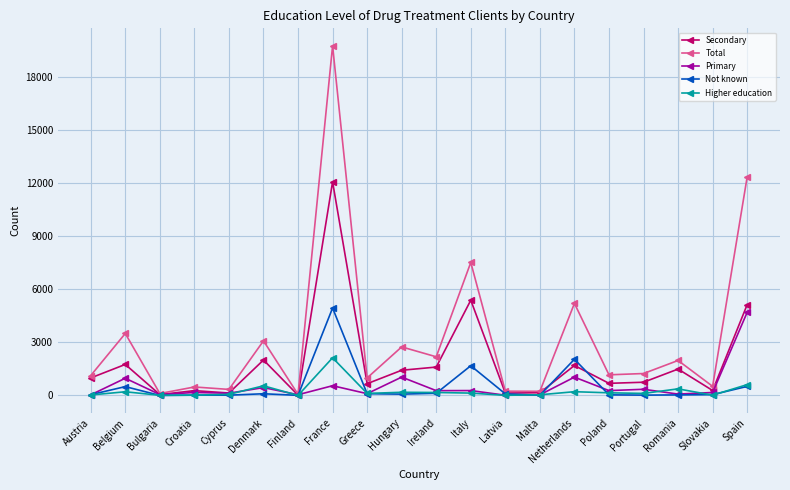

What is the difference between the Not known values at Latvia and Belgium?

410